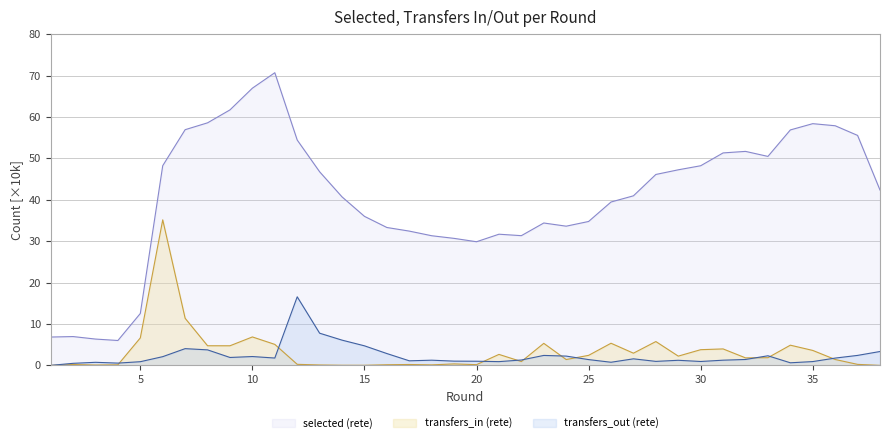

True or false: transfers_out (rete) and selected (rete) cross at least once.

False